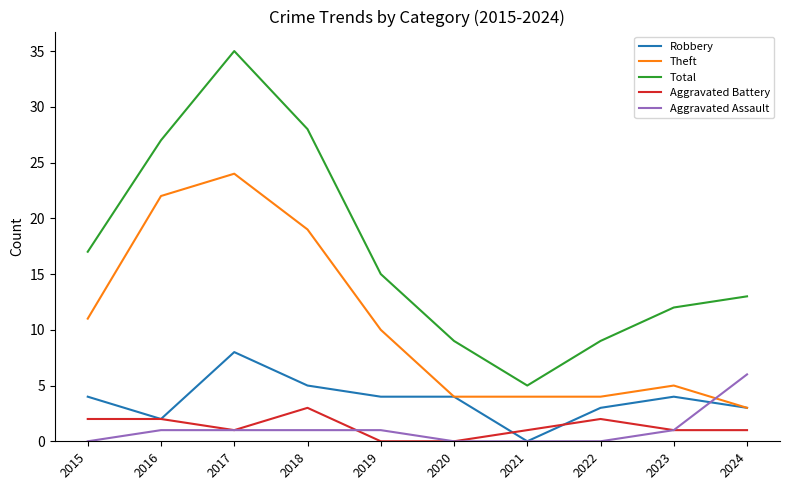

Rank the series by their maximum value, from lowest to highest.

Aggravated Battery, Aggravated Assault, Robbery, Theft, Total